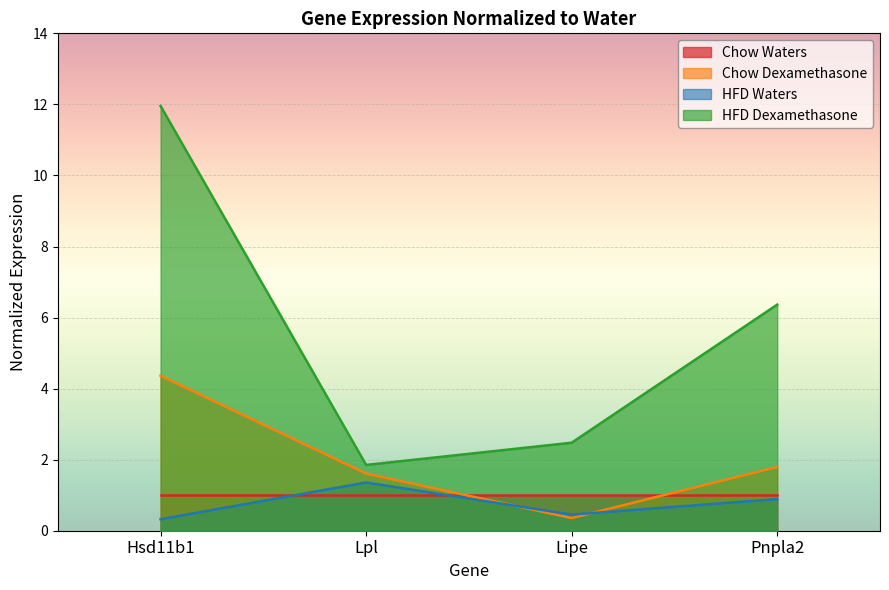

The HFD Waters series shows 0.5 at Lipe. True or false?

True